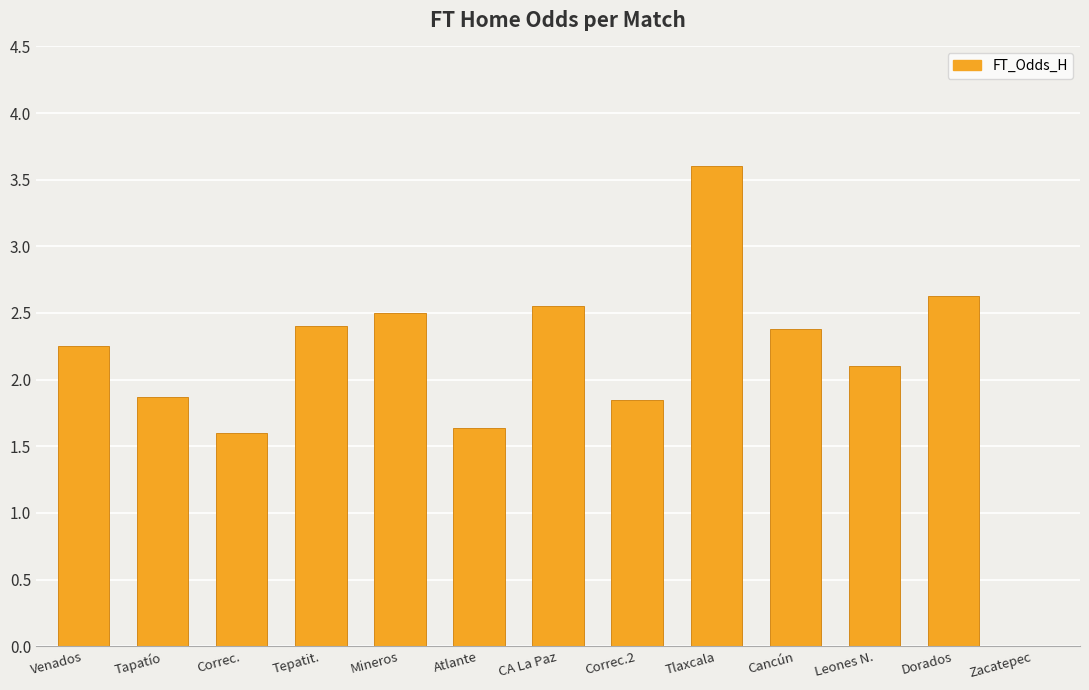

What is the change in value from Correc. to Tepatit.?

+0.8